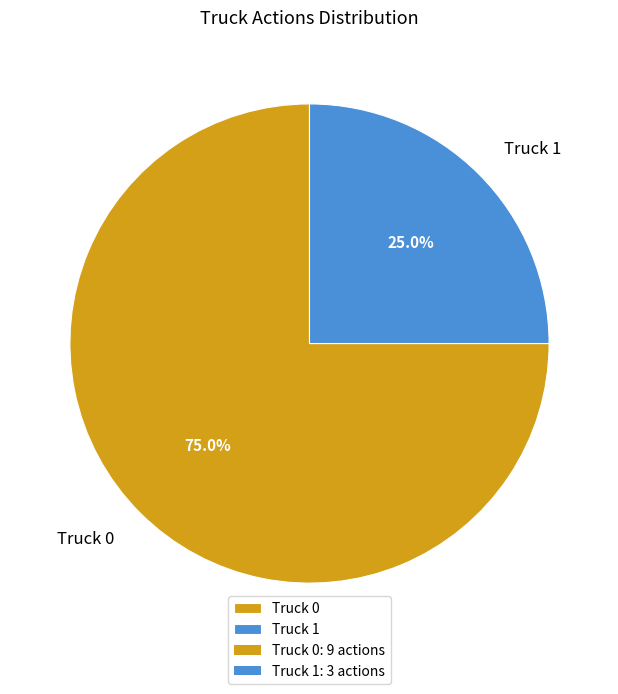

How many segments does this pie chart have?

2